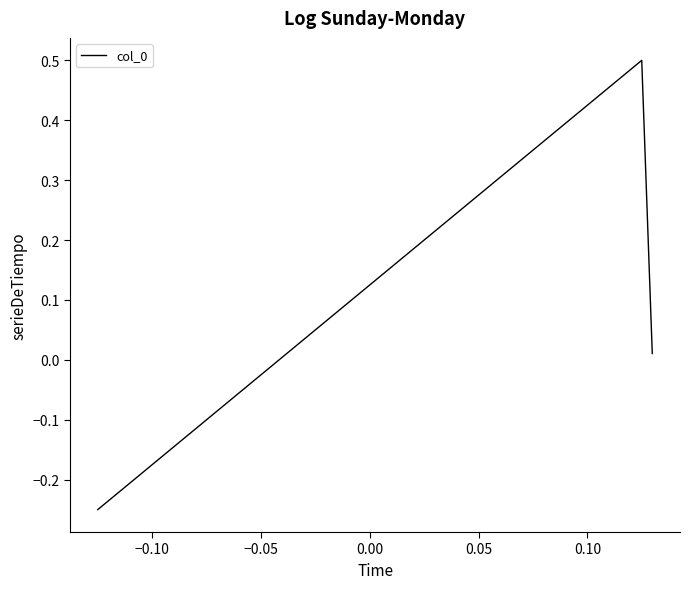

What is the greatest value displayed?

0.5